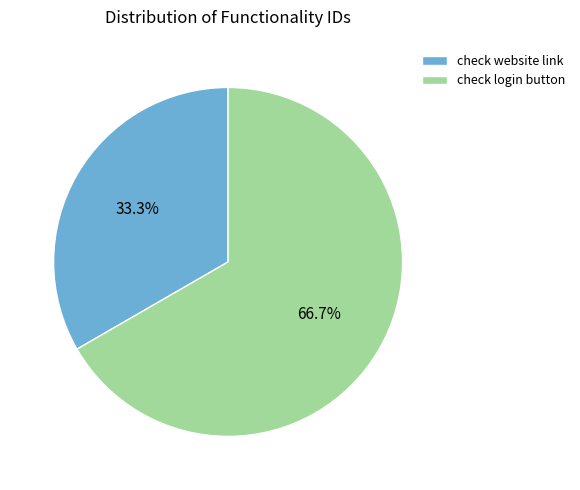

True or false: check login button accounts for 67% of the total.

True